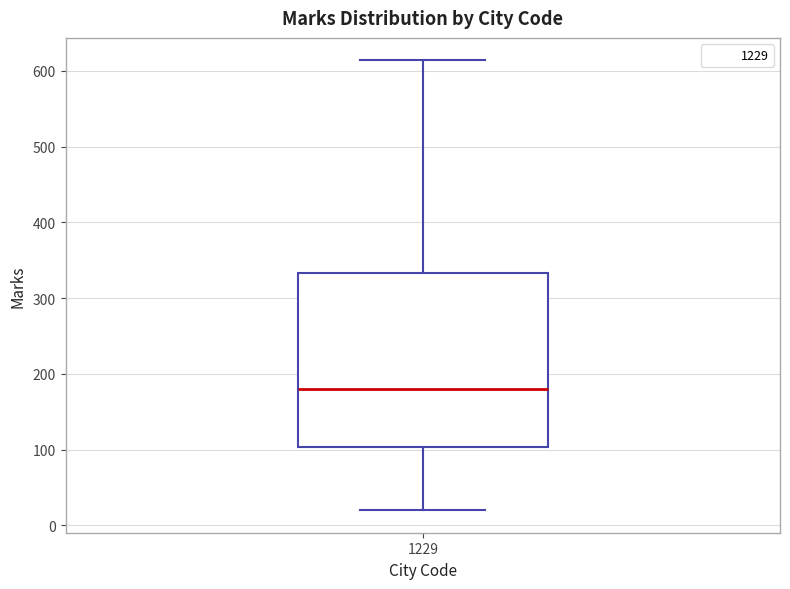

Transcribe this box plot: give where the median line is, the range the box spans, and where the two whiskers end, as read against the y-axis. The values are not printed on the chart, so give them approximately, as read against the axis.

median 180, box 100 to 330, whiskers 20 to 610